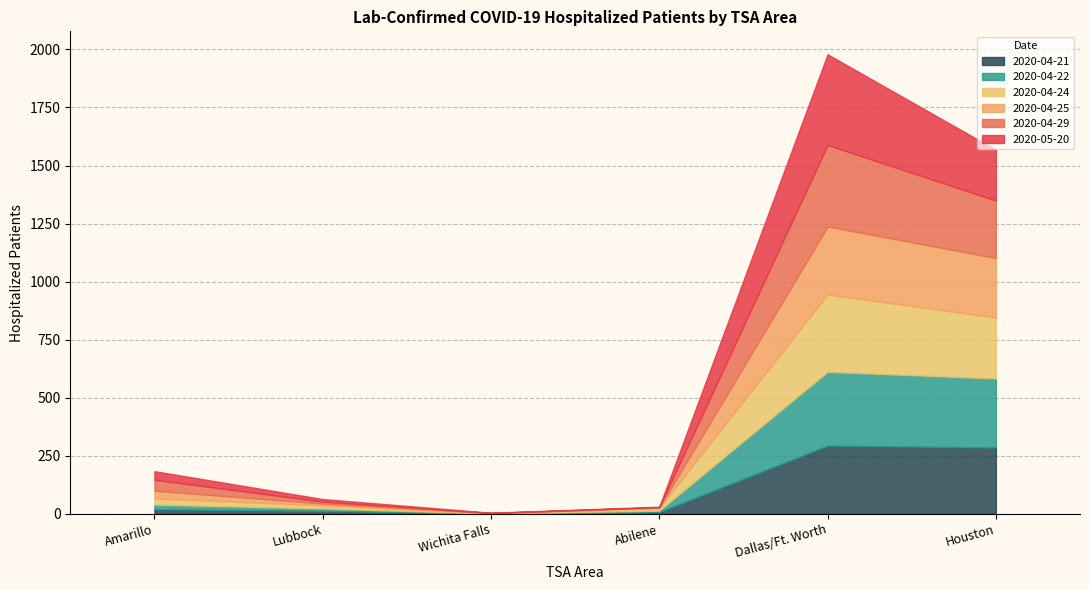

At which category is the sum across all series the highest?

Dallas/Ft. Worth